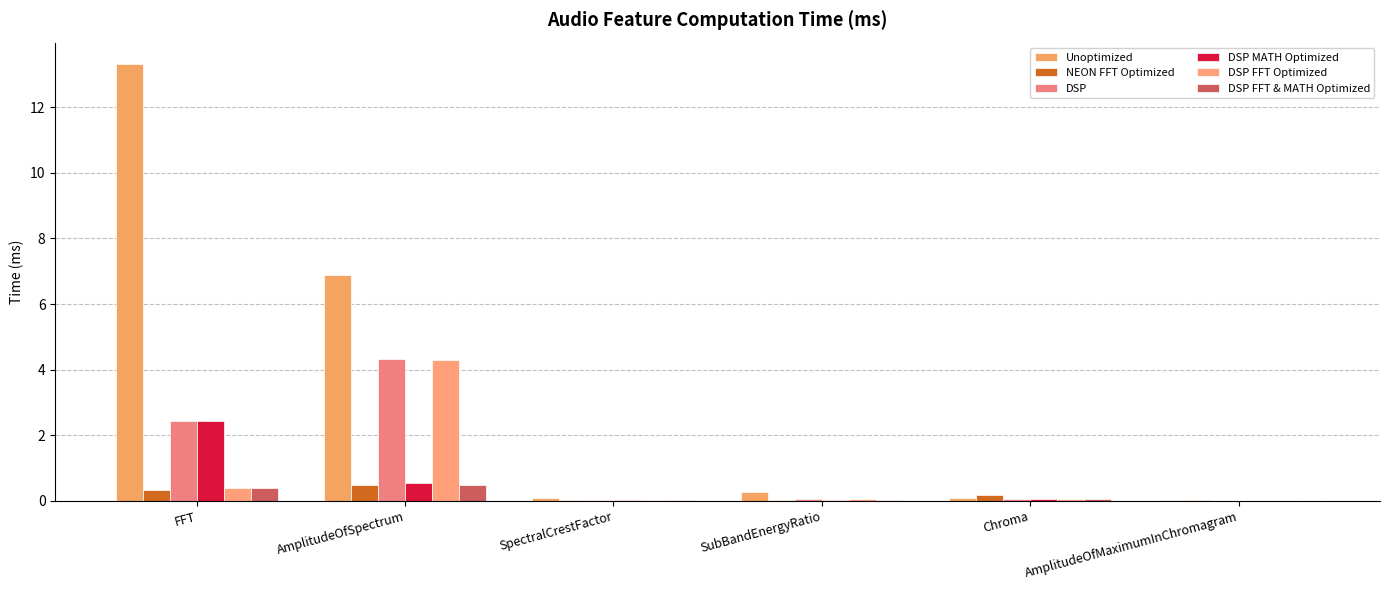

Count the number of categories in the chart.

6